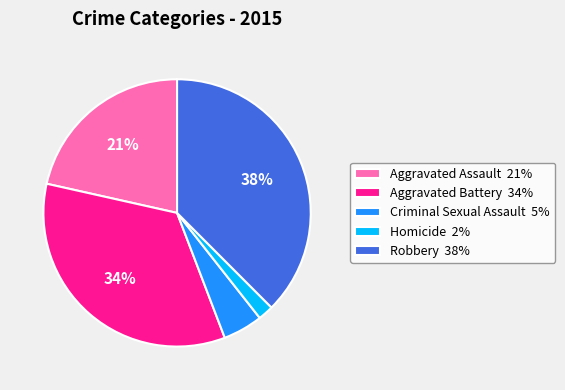

The Homicide slice represents 2% of the pie. True or false?

True